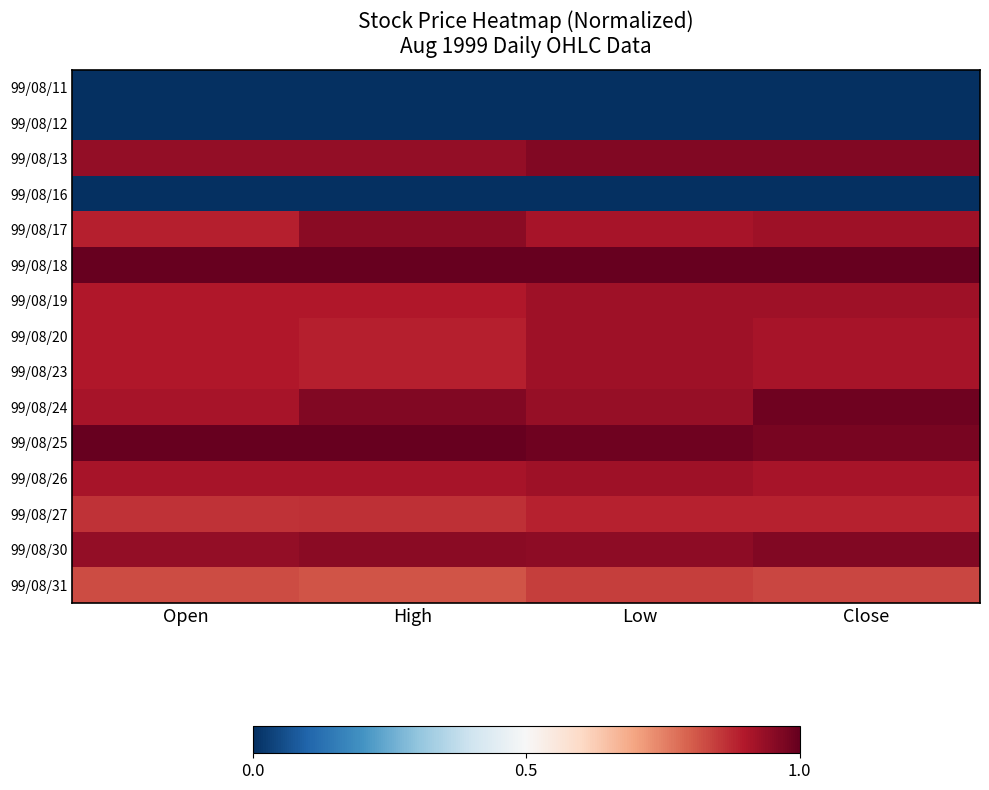

Reading left to right, what are all the values shown in this chart?

99/08/11: Open=0.0	High=0.0	Low=0.0	Close=0.0
99/08/12: Open=0.0	High=0.0	Low=0.0	Close=0.0
99/08/13: Open=0.9	High=0.9	Low=1.0	Close=1.0
99/08/16: Open=0.0	High=0.0	Low=0.0	Close=0.0
99/08/17: Open=0.9	High=1.0	Low=0.9	Close=0.9
99/08/18: Open=1.0	High=1.0	Low=1.0	Close=1.0
99/08/19: Open=0.9	High=0.9	Low=0.9	Close=0.9
99/08/20: Open=0.9	High=0.9	Low=0.9	Close=0.9
99/08/23: Open=0.9	High=0.9	Low=0.9	Close=0.9
99/08/24: Open=0.9	High=1.0	Low=0.9	Close=1.0
99/08/25: Open=1.0	High=1.0	Low=1.0	Close=1.0
99/08/26: Open=0.9	High=0.9	Low=0.9	Close=0.9
99/08/27: Open=0.9	High=0.9	Low=0.9	Close=0.9
99/08/30: Open=0.9	High=1.0	Low=0.9	Close=1.0
99/08/31: Open=0.8	High=0.8	Low=0.8	Close=0.8